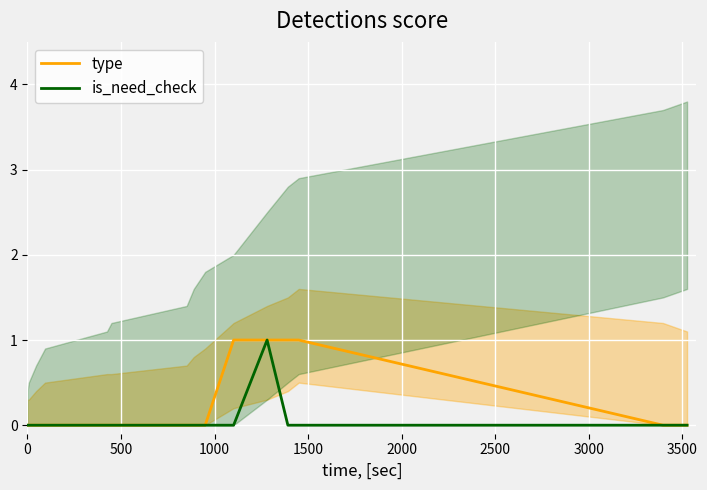

Rank the series by their maximum value, from lowest to highest.

type, is_need_check